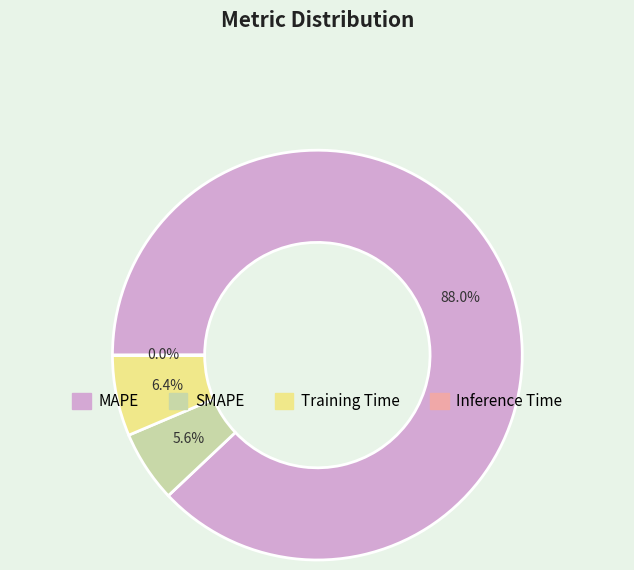

What is the largest slice in the pie chart?

MAPE